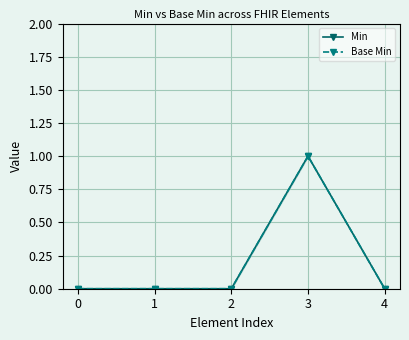

What is the difference between the maximum and minimum values in the Base Min series?

1